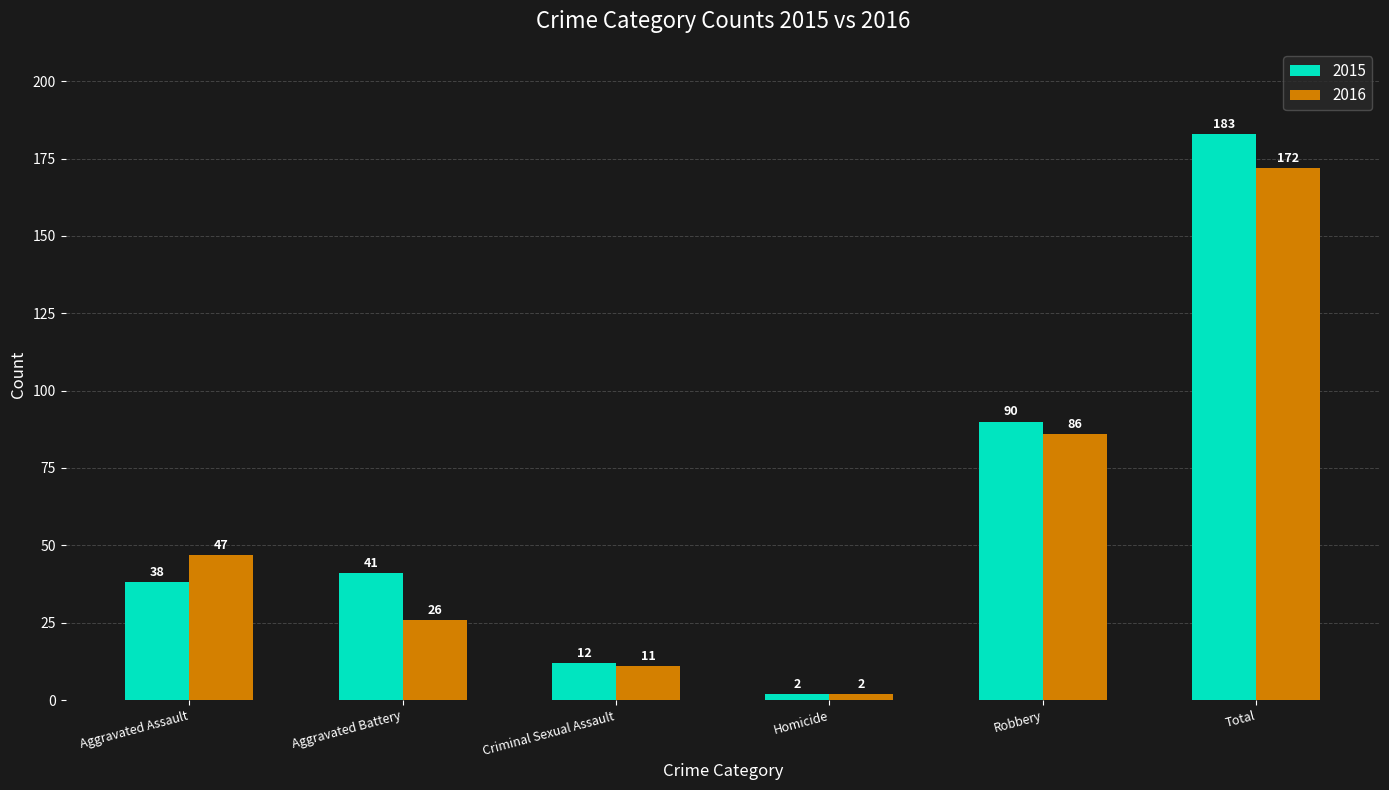

What is the difference between the highest and lowest values at Total?

11